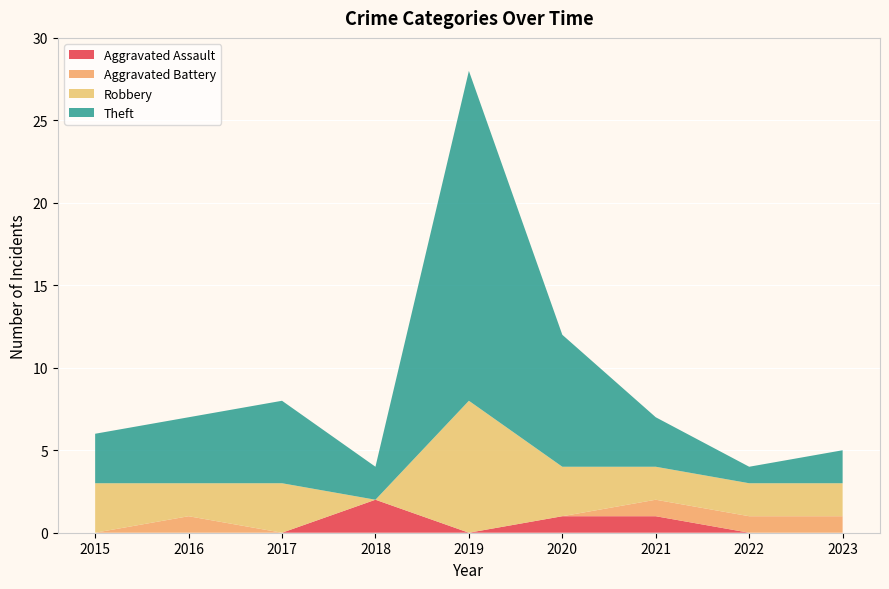

Reading right to left, extract all data points from this chart.

Aggravated Assault: 0	0	1	1	0	2	0	0	0
Aggravated Battery: 1	1	1	0	0	0	0	1	0
Robbery: 2	2	2	3	8	0	3	2	3
Theft: 2	1	3	8	20	2	5	4	3